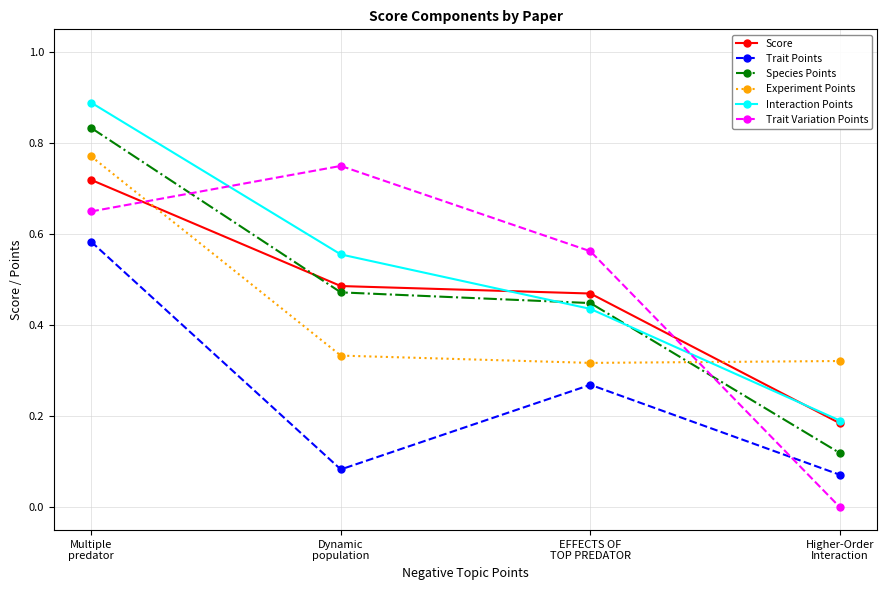

At which label does Trait Variation Points reach its peak?

Dynamic
population